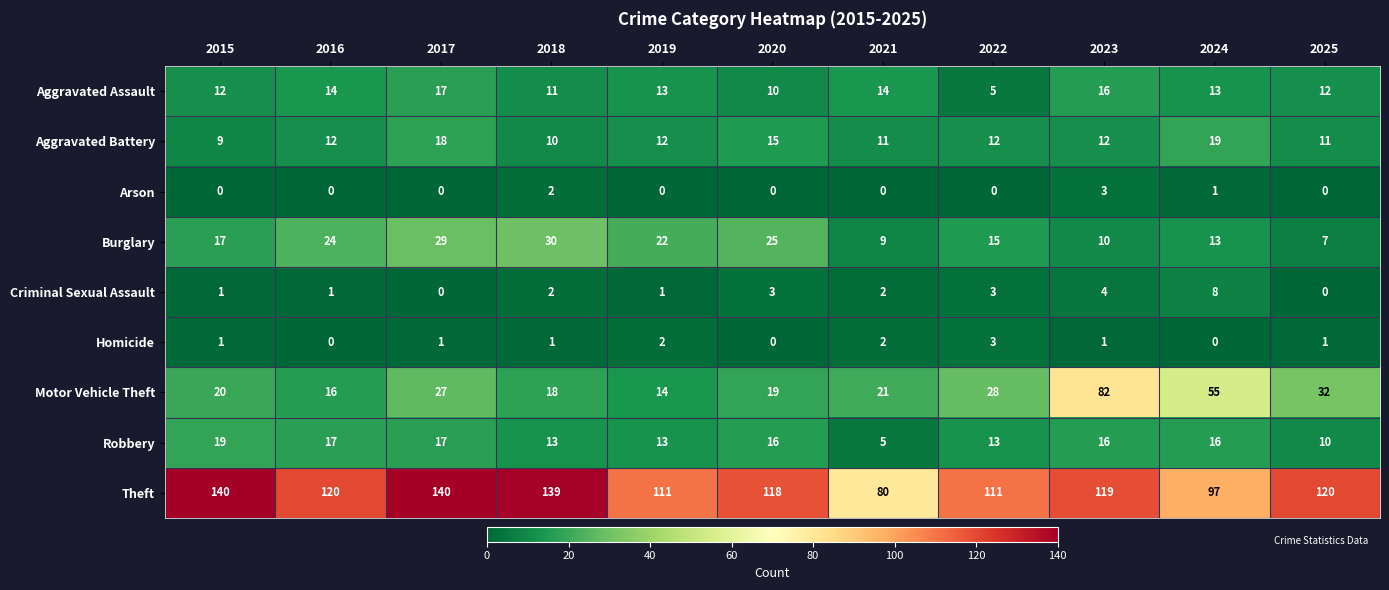

What is the difference between the Theft values at 2024 and 2018?

42